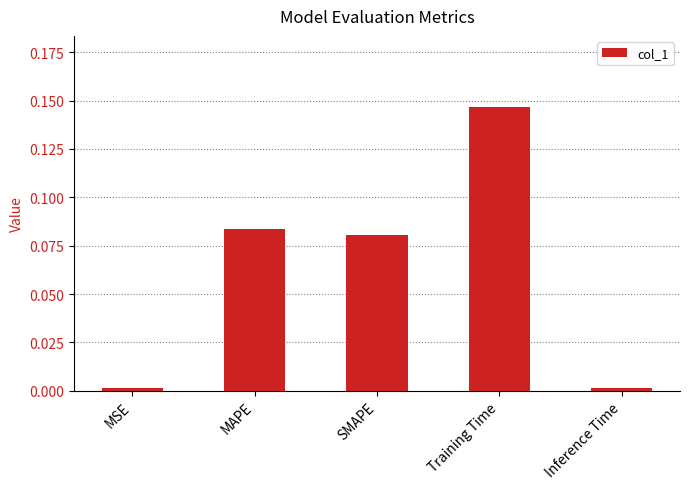

What is the label of the 5th bar from the right?

MSE